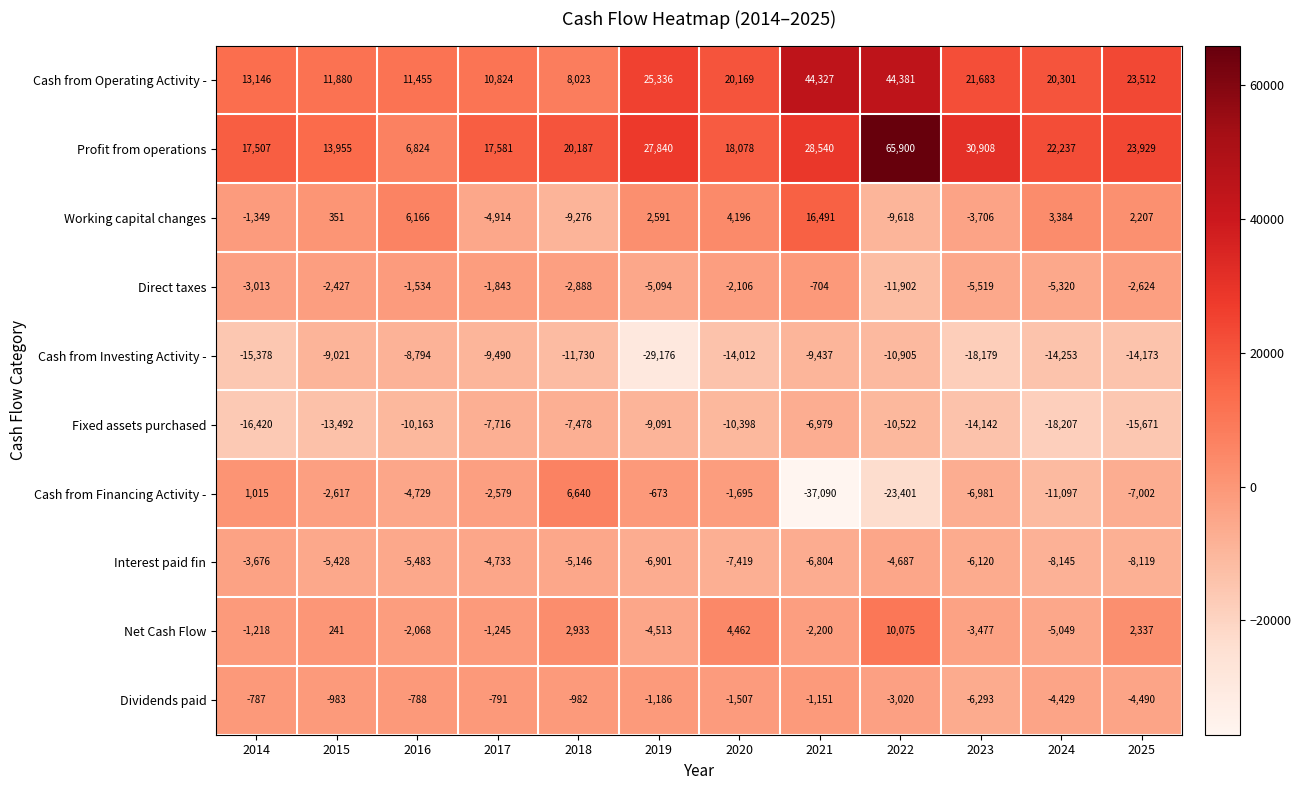

How many categories are shown in the chart?

12